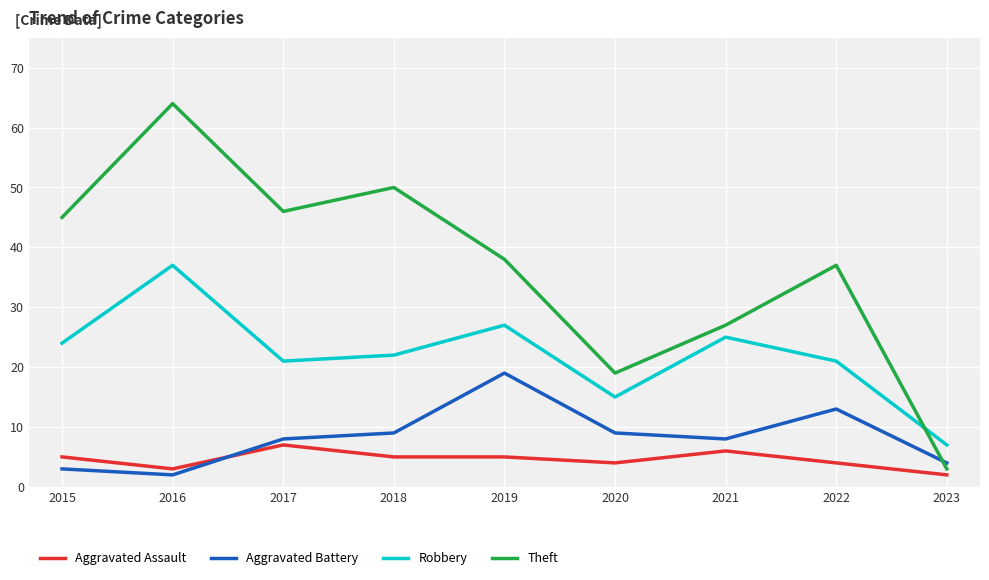

What are all the series names shown in the legend?

Aggravated Assault, Aggravated Battery, Robbery, Theft